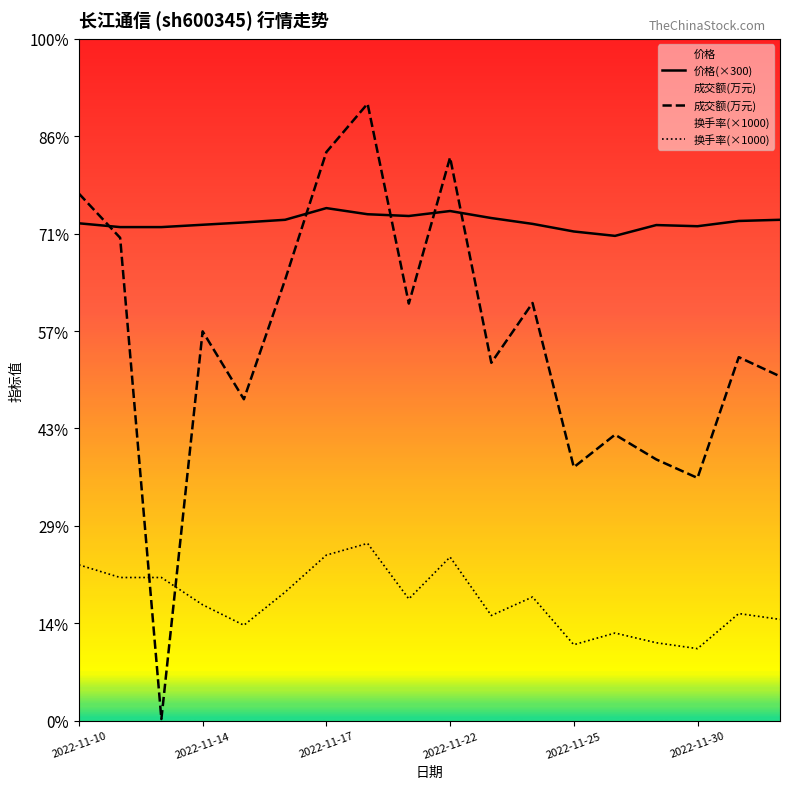

How many interior local peaks does the 价格(×300) series have?

3